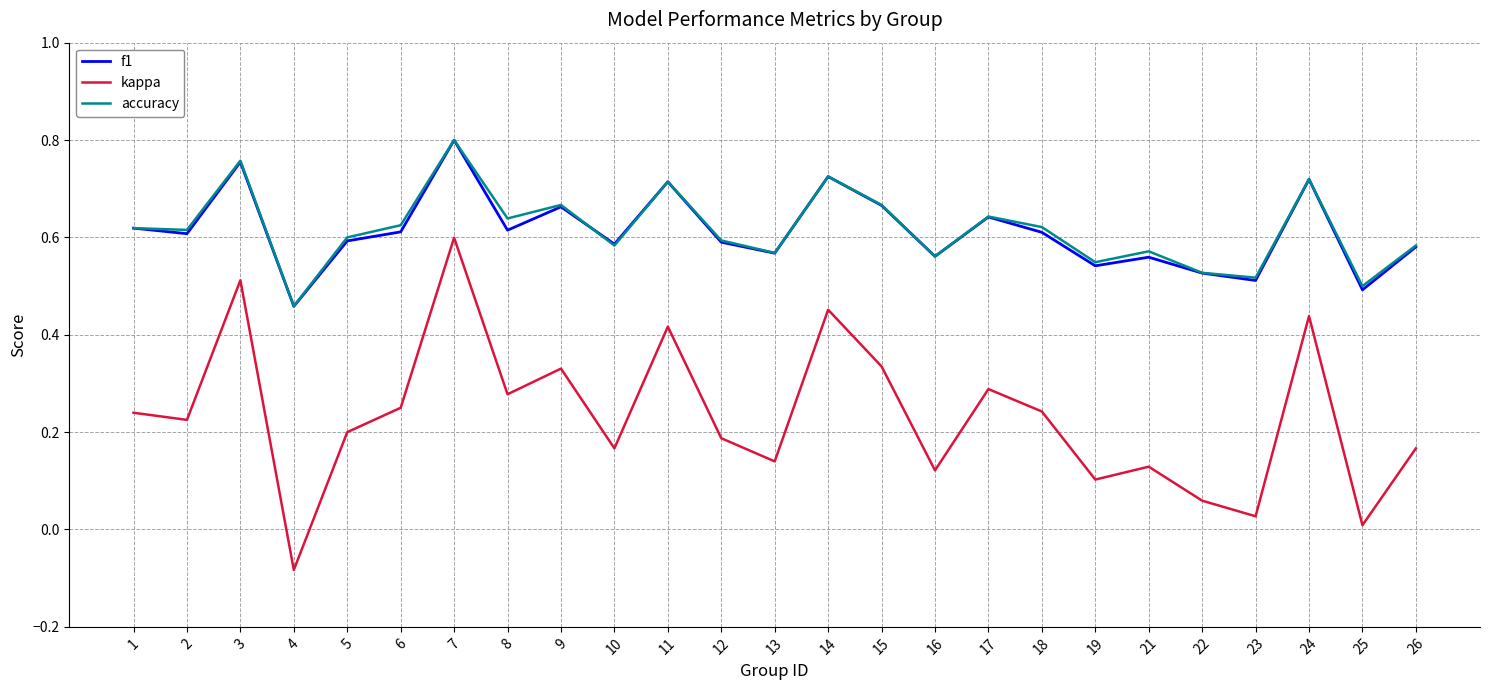

Which series has the largest range (max minus min)?

kappa